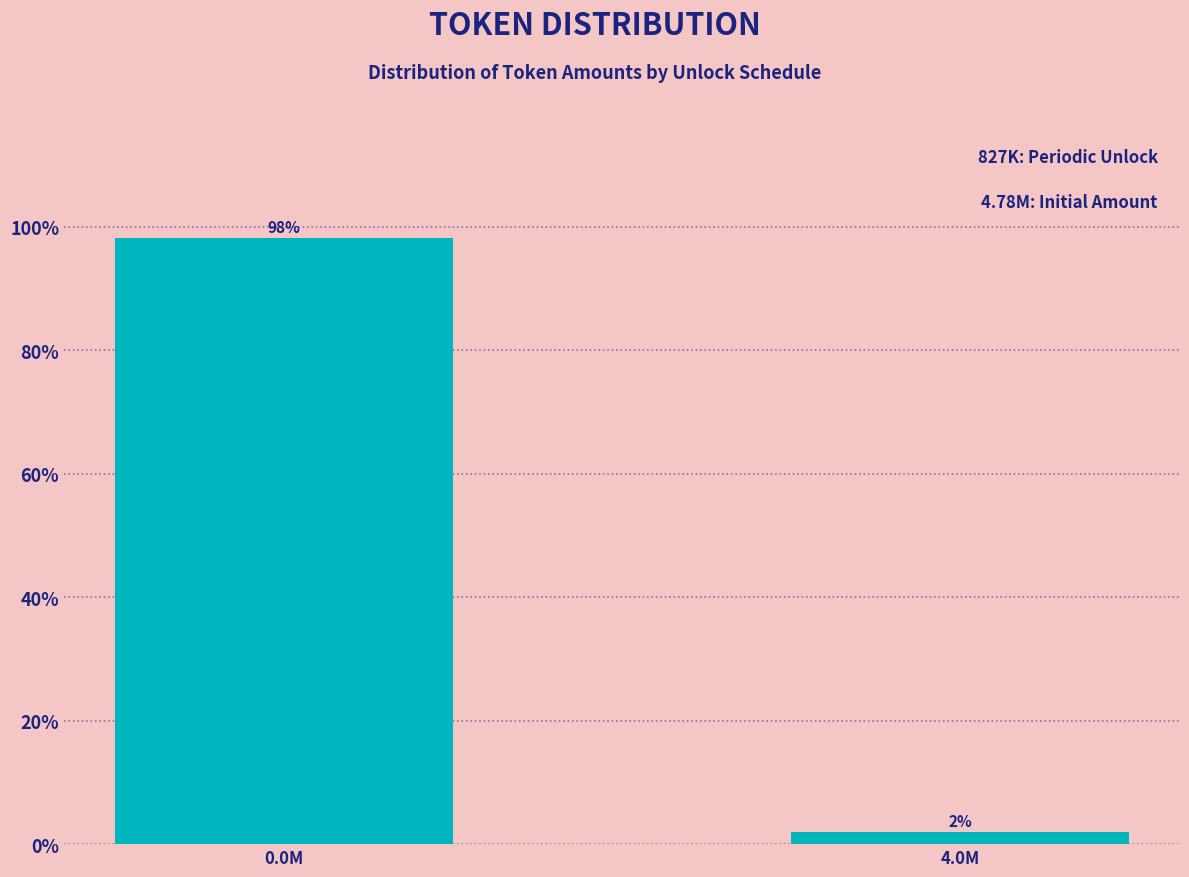

What is the average value?

50.0